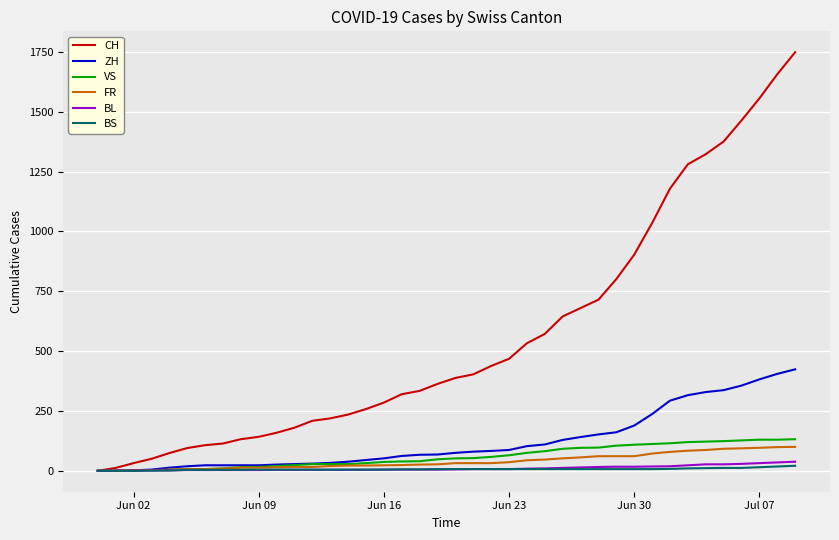

What is the highest value of the FR series?

100